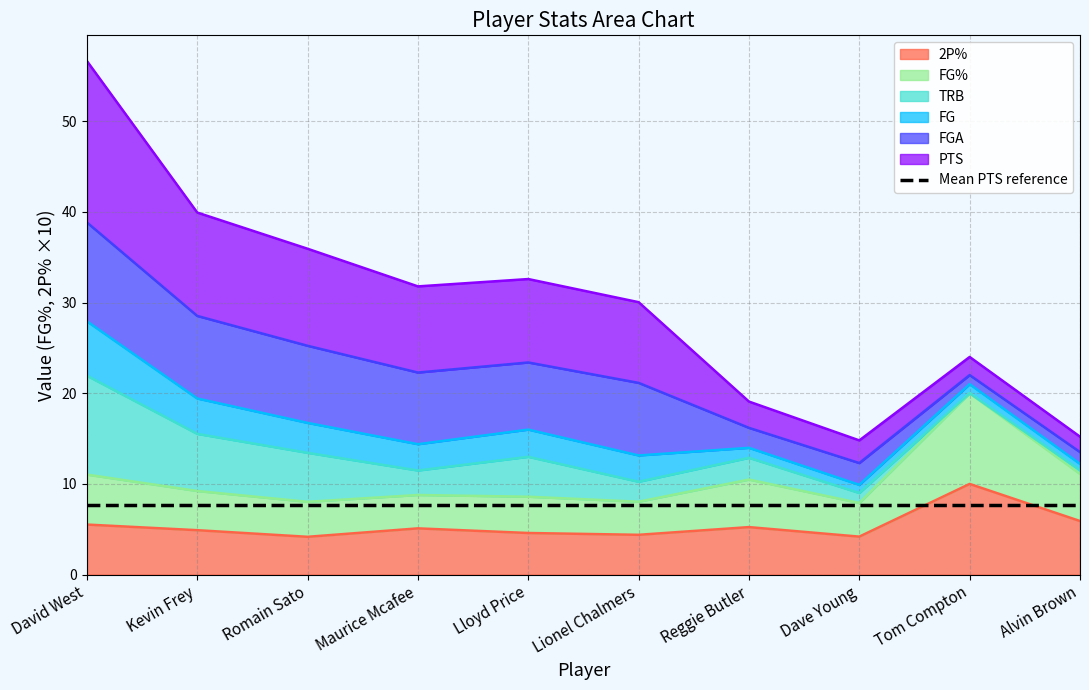

Which category has the lowest value in the FG series?

Dave Young